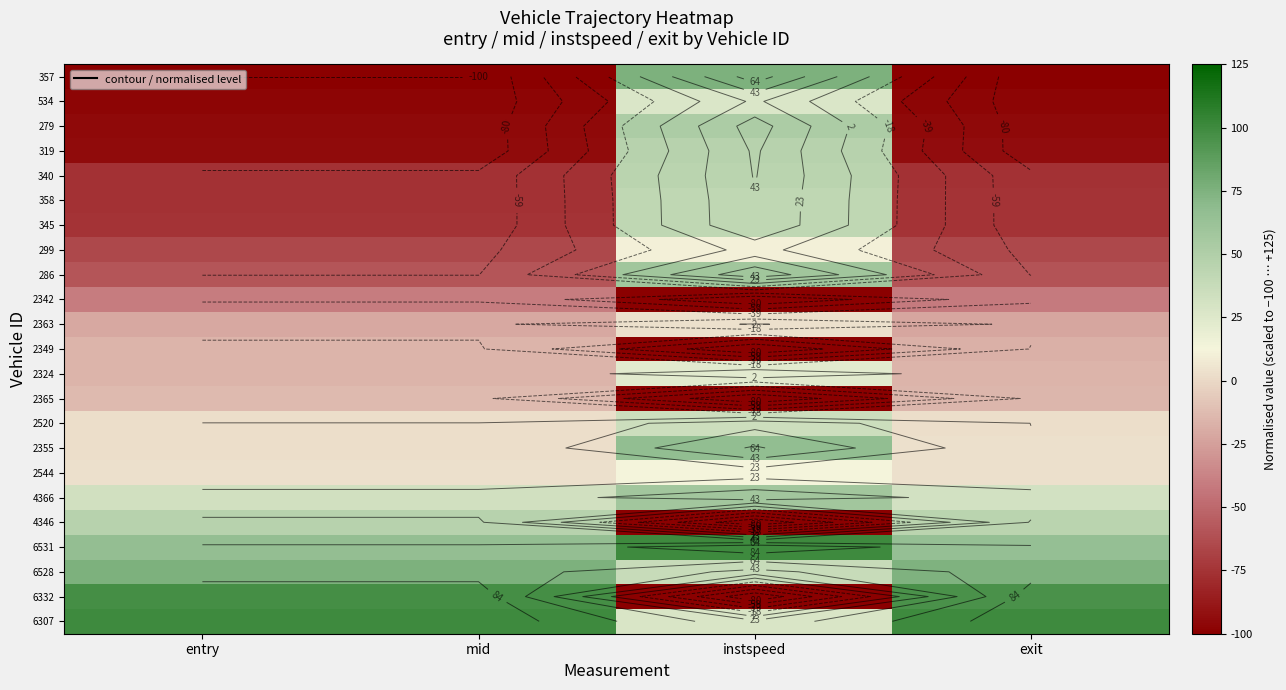

Is the value of 6332 at instspeed greater than the value of 2324 at instspeed?

No